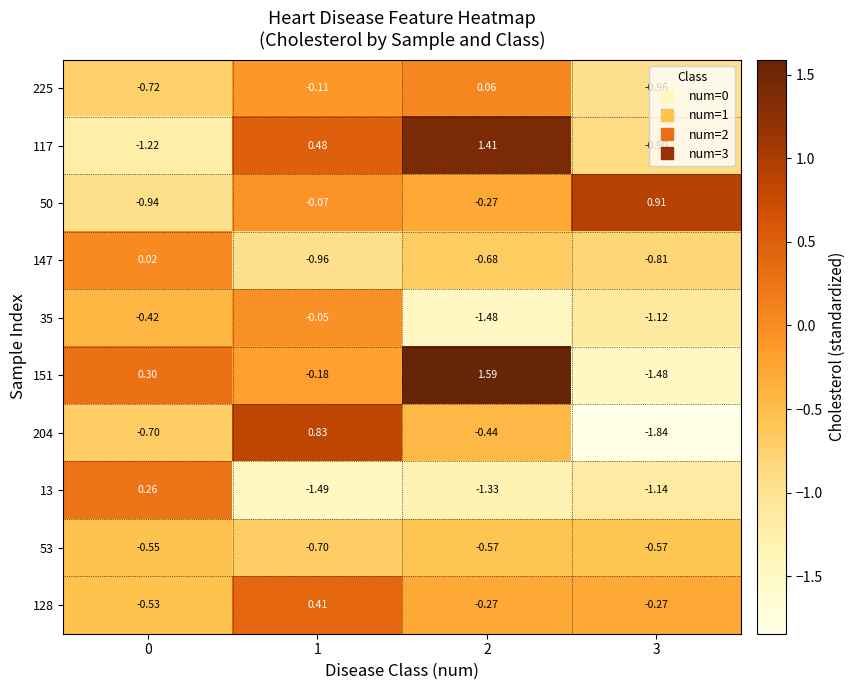

At 0, list the series in order from largest to smallest.

151, 13, 147, 35, 128, 53, 204, 225, 50, 117